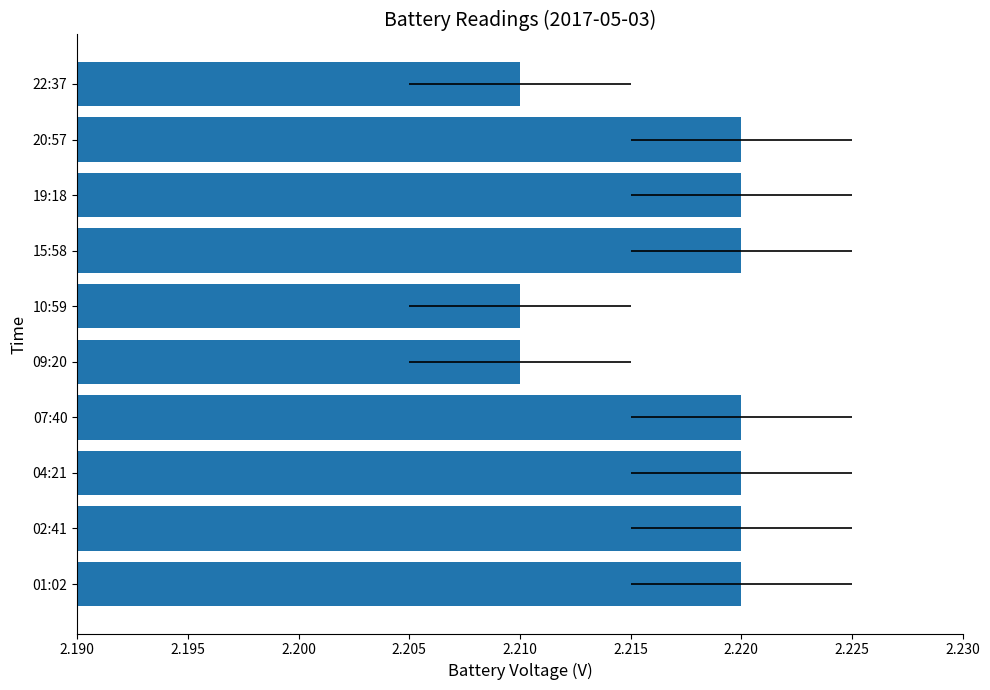

Read the value at 07:40.

2.2